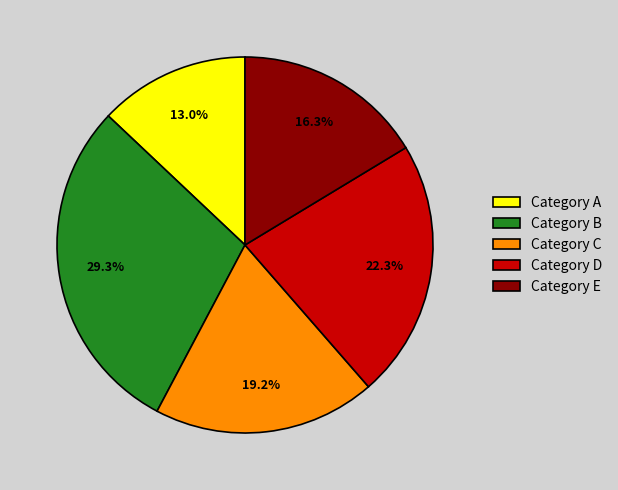

What is the largest slice in the pie chart?

Category B